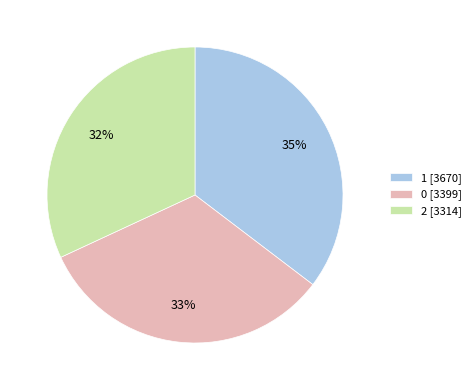

How many slices are in this pie chart?

3